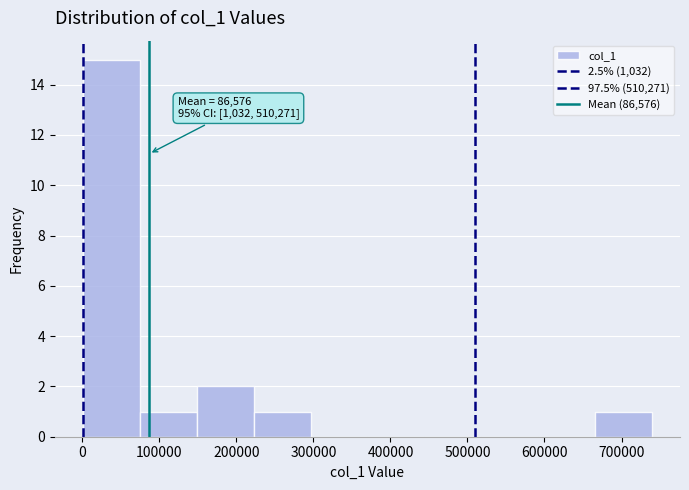

Over which range of the x-axis is the bar tallest?

0 to 70000